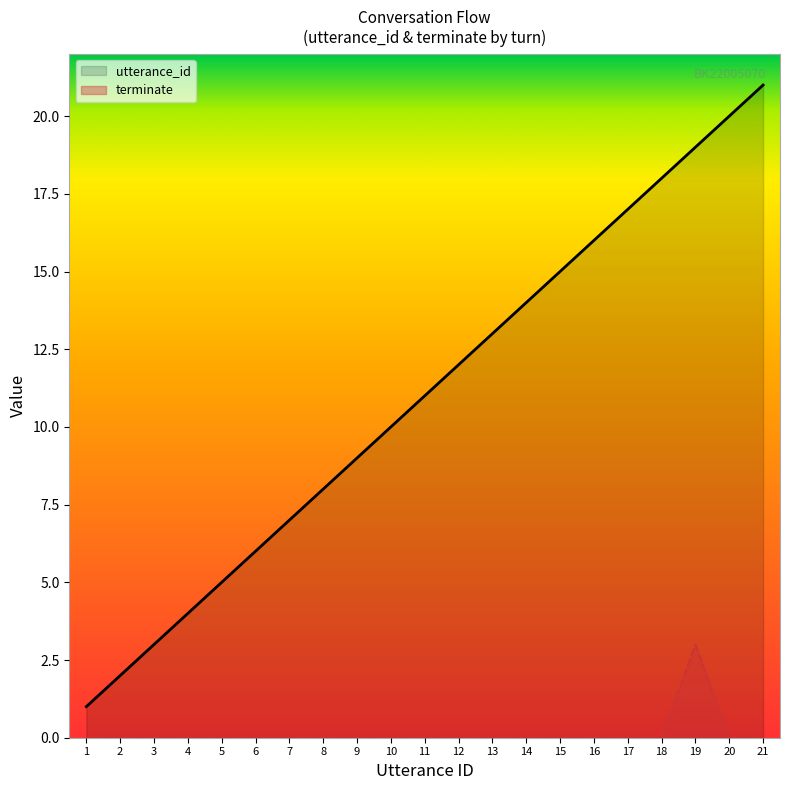

How many distinct data groups are displayed?

2